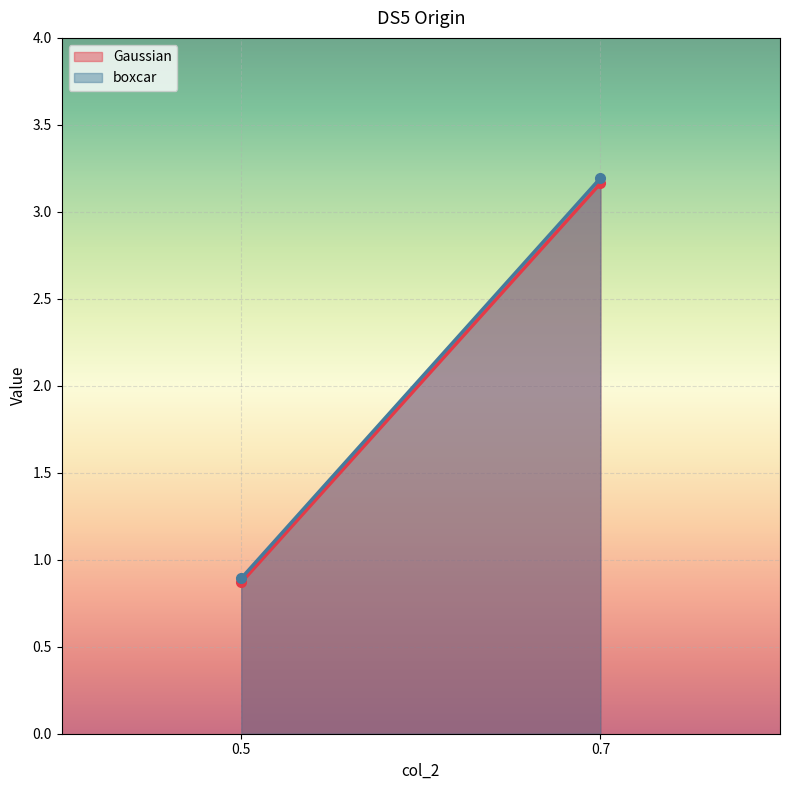

List the series in order of their peak value, lowest first.

Gaussian, boxcar